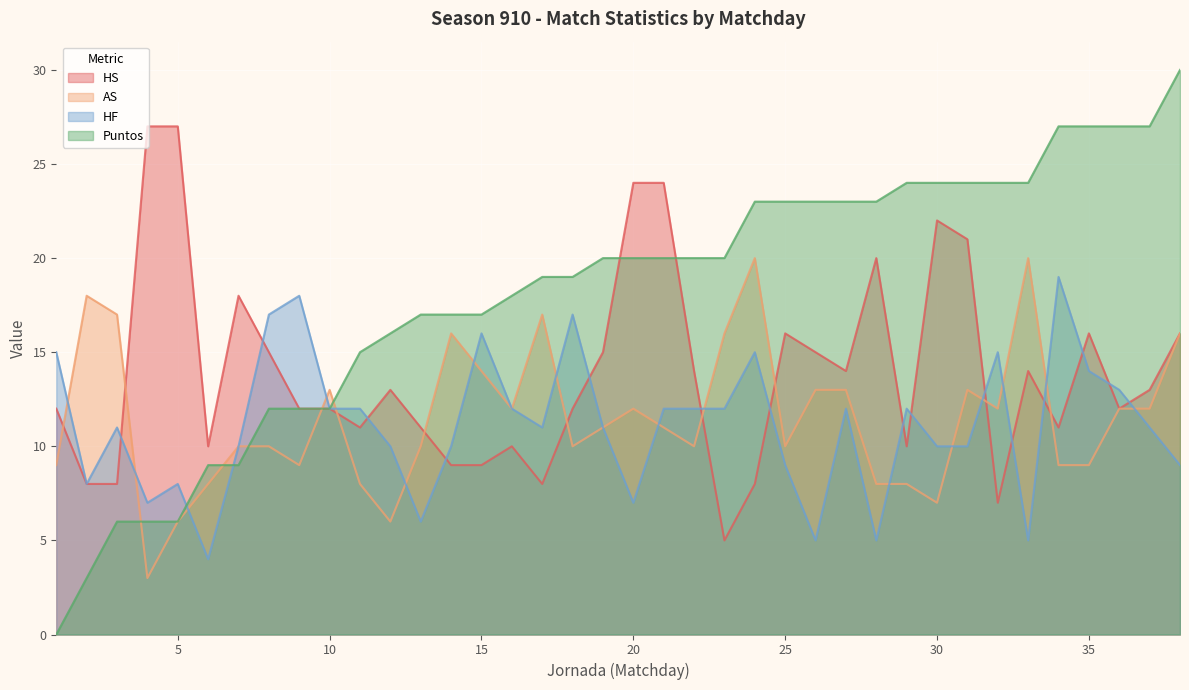

Which series has the largest total across all categories?

Puntos